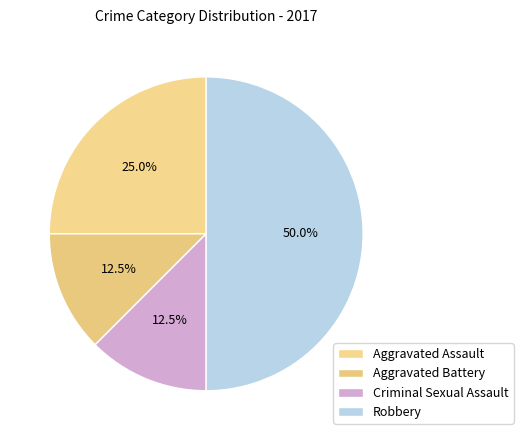

To the nearest percent, what is the average slice percentage?

25%